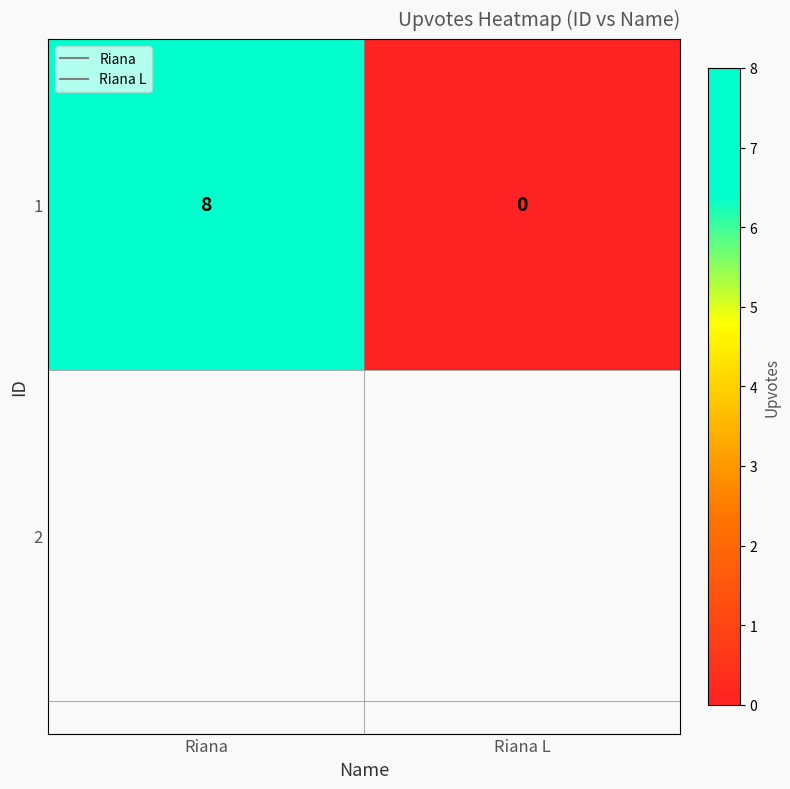

What is the average value?

4